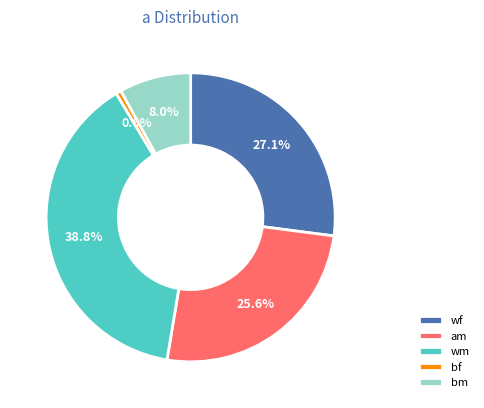

Is there any slice that represents more than half of the pie?

No